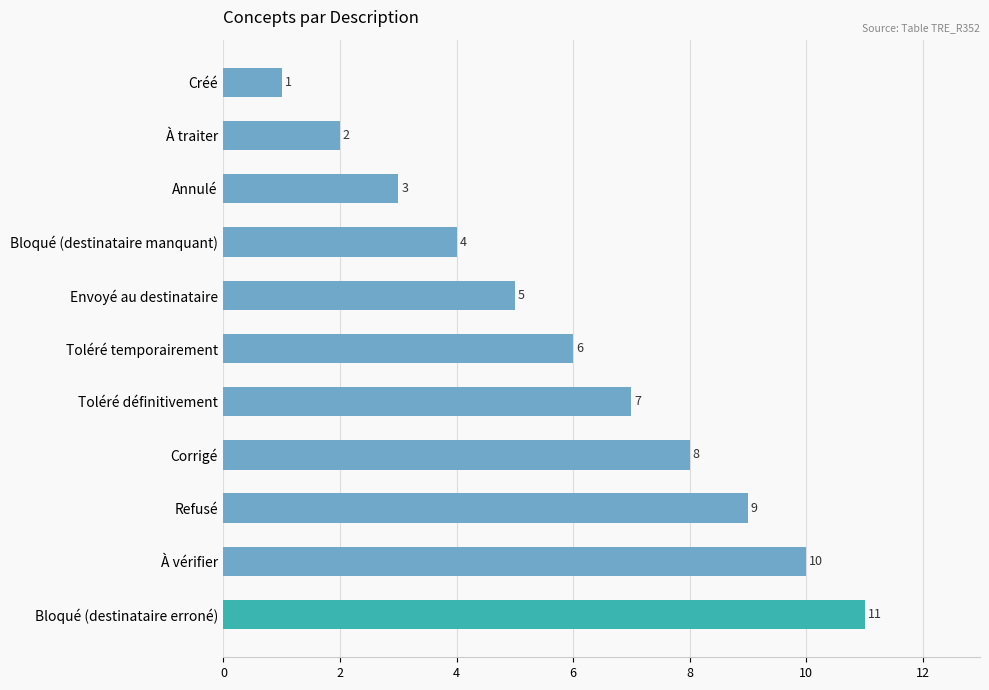

What is the maximum value shown in the chart?

11